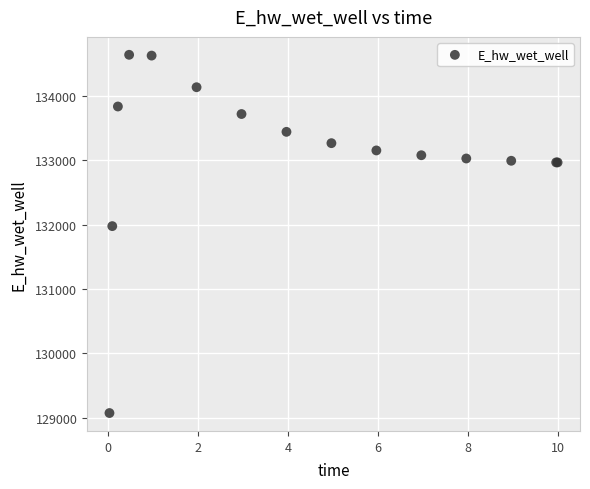

What Y value in the scatter plot is closest to 131857?

131978.3